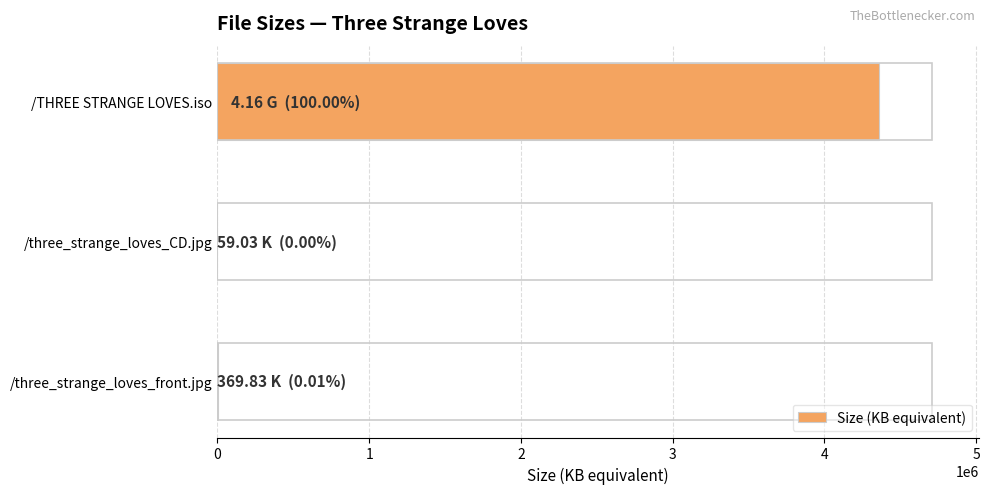

What is the sum of all values?

4362505.0